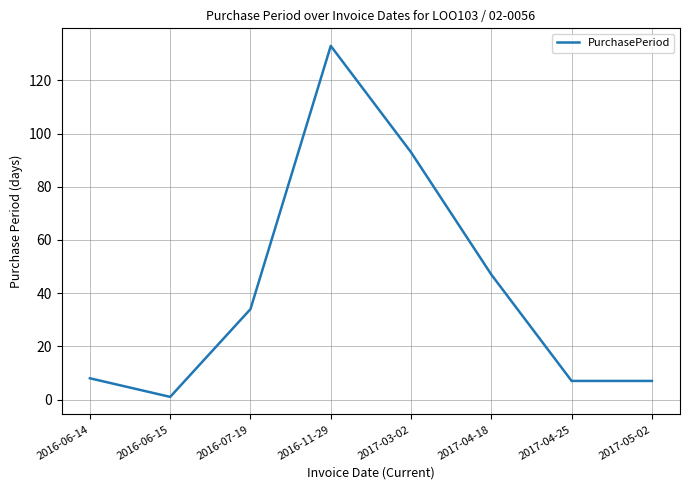

What is the difference between the second highest and minimum values?

92